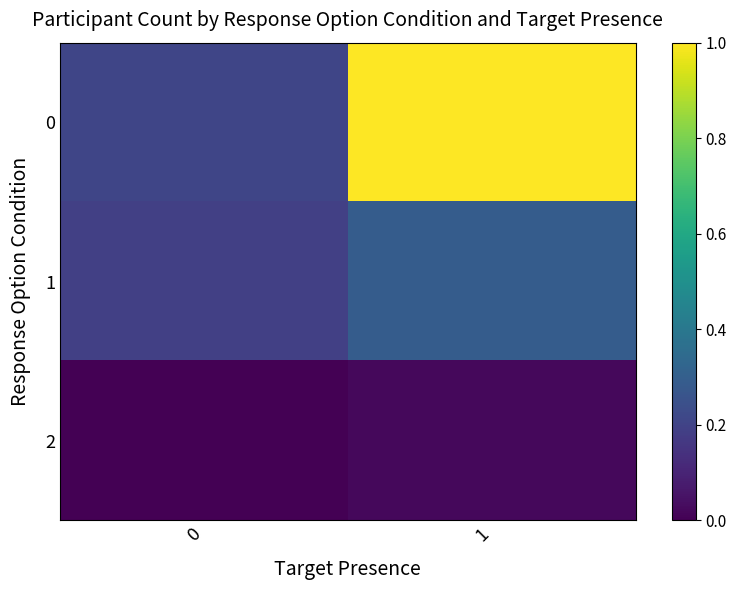

What is the difference between the highest and lowest values at 1?

1.0